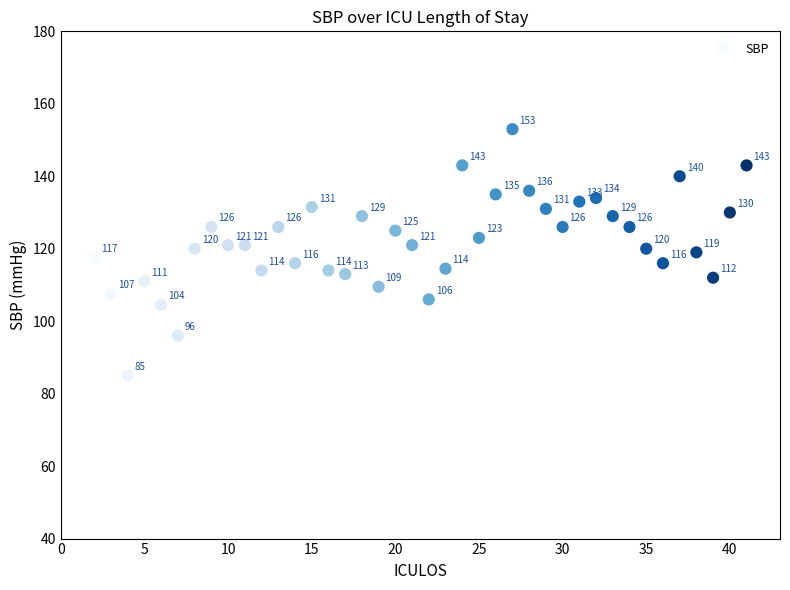

What Y value in the scatter plot is closest to 119?

119.0